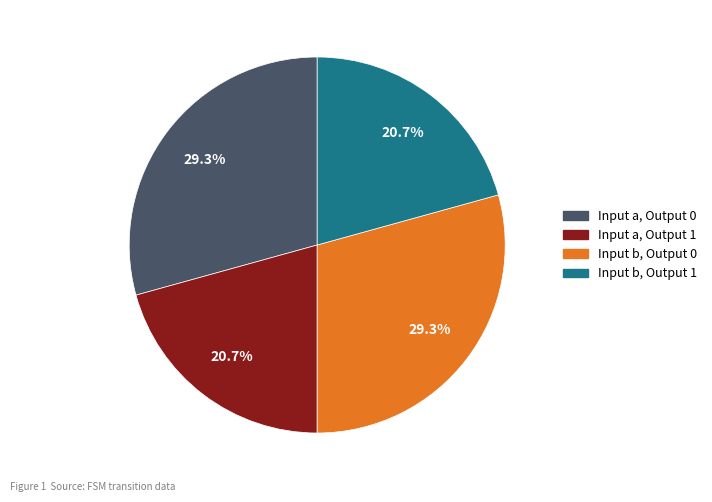

Approximately how many times larger is the value at Input a, Output 1 compared to Input a, Output 0?

0.7